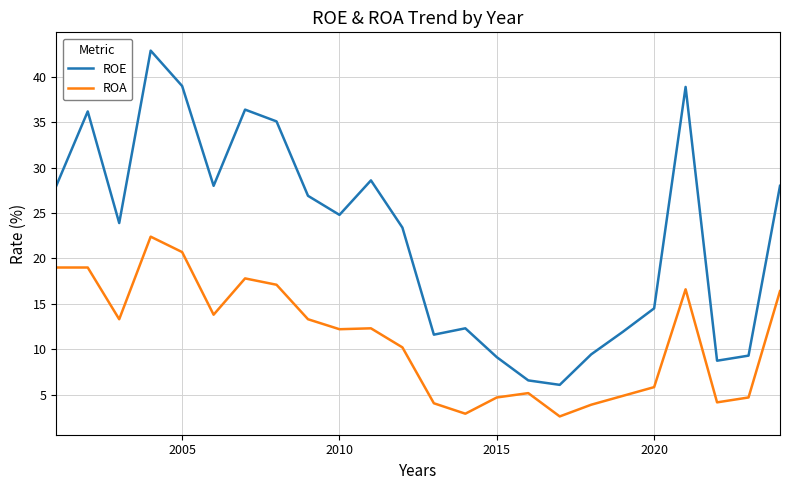

What is the difference between the maximum and minimum values in the ROA series?

19.8